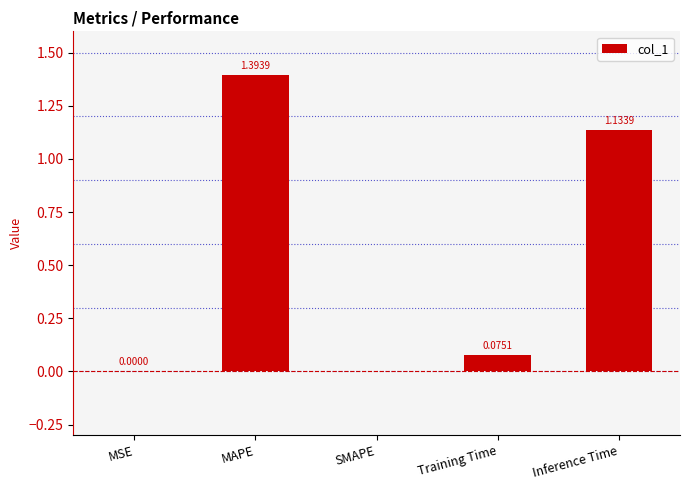

Which label corresponds to the largest value in the chart?

MAPE